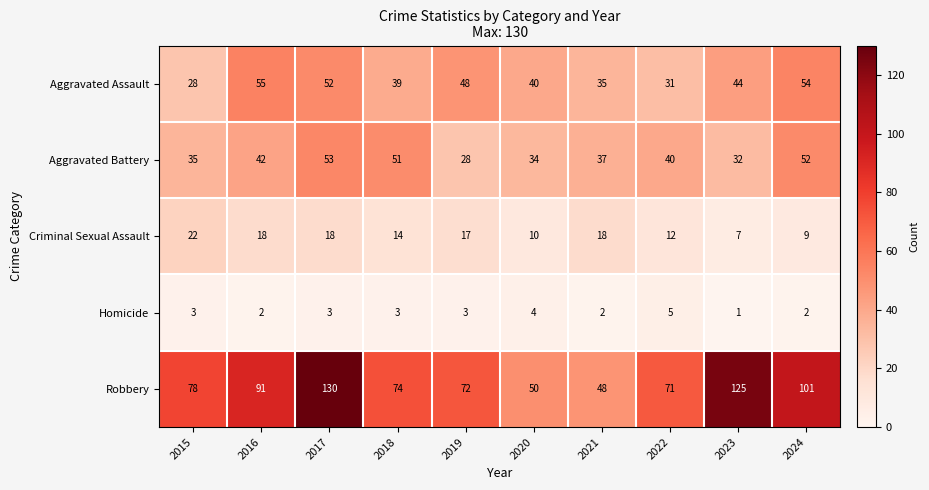

What is the difference between the maximum and minimum values in the Criminal Sexual Assault series?

15